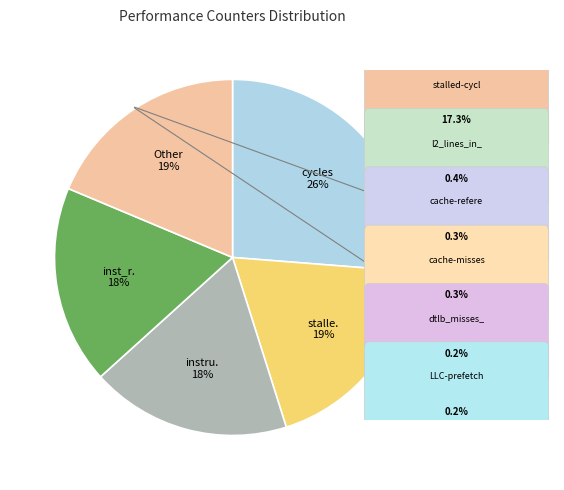

To the nearest percent, what is the average slice percentage?

20%